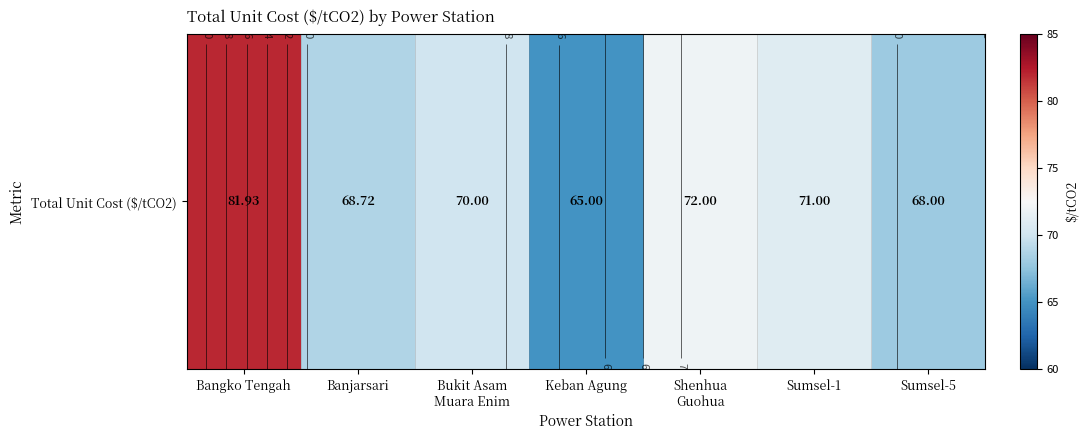

Reading right to left, list all the values displayed in this chart.

Sumsel-5=68.0	Sumsel-1=71.0	Shenhua
Guohua=72.0	Keban Agung=65.0	Bukit Asam
Muara Enim=70.0	Banjarsari=68.7	Bangko Tengah=81.9